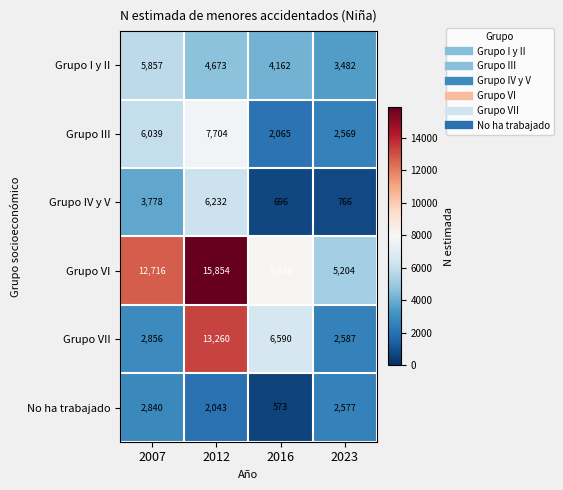

What is the difference between the maximum and minimum values in the Grupo IV y V series?

5536